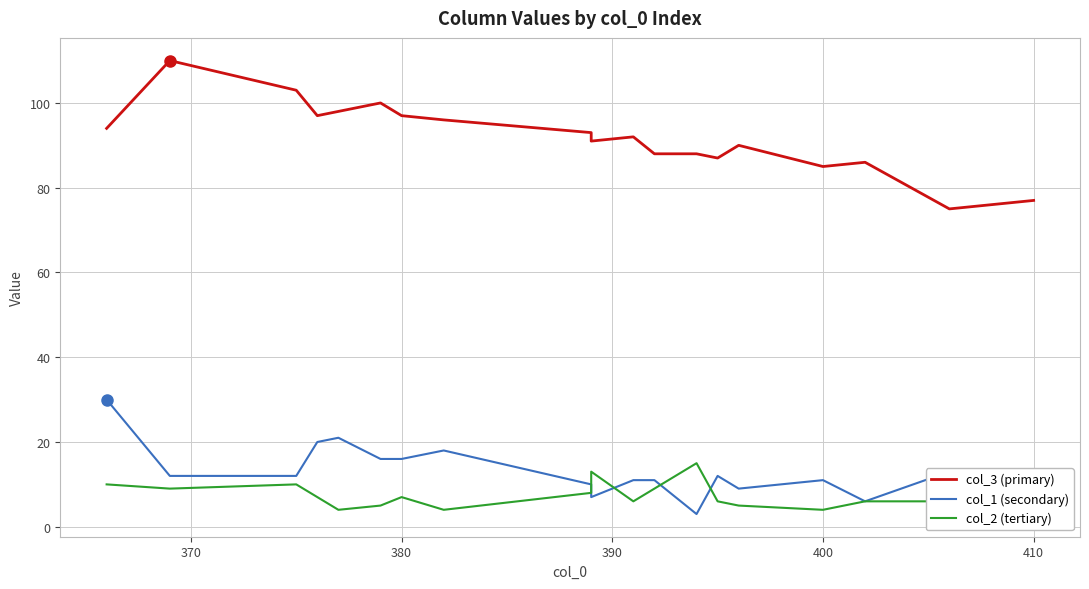

What is the sum of all col_1 (secondary) values?

247